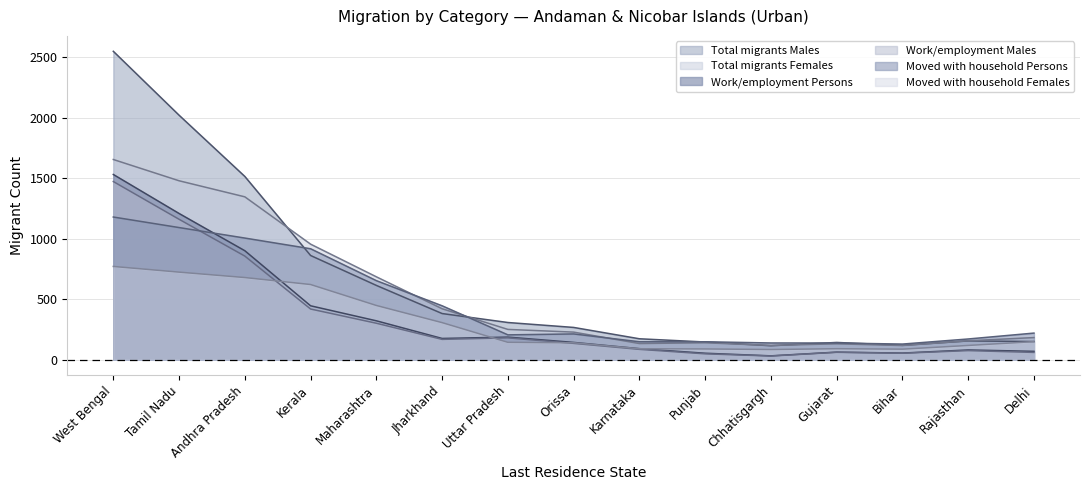

How many series are shown in this chart?

6